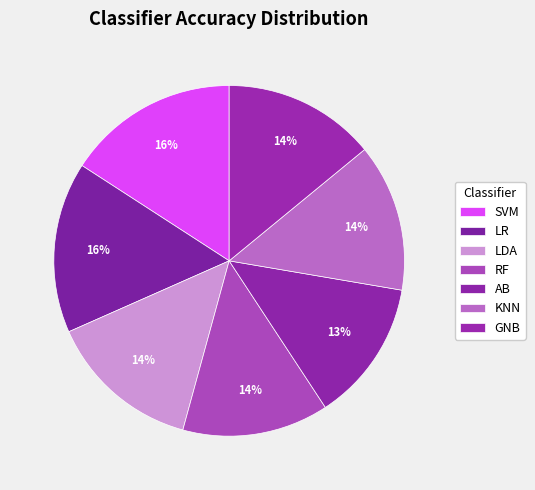

To the nearest percent, what is the average slice percentage?

14%